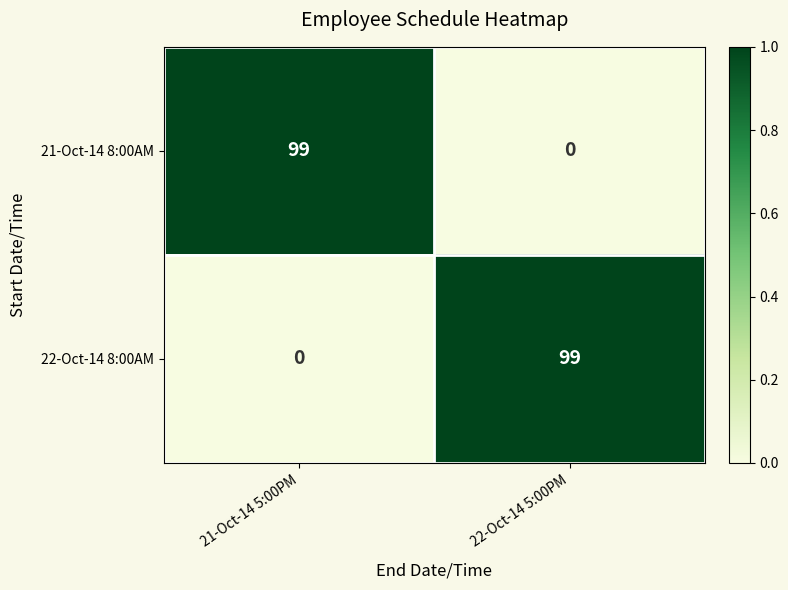

What is the average value of the 21-Oct-14 8:00AM series?

50